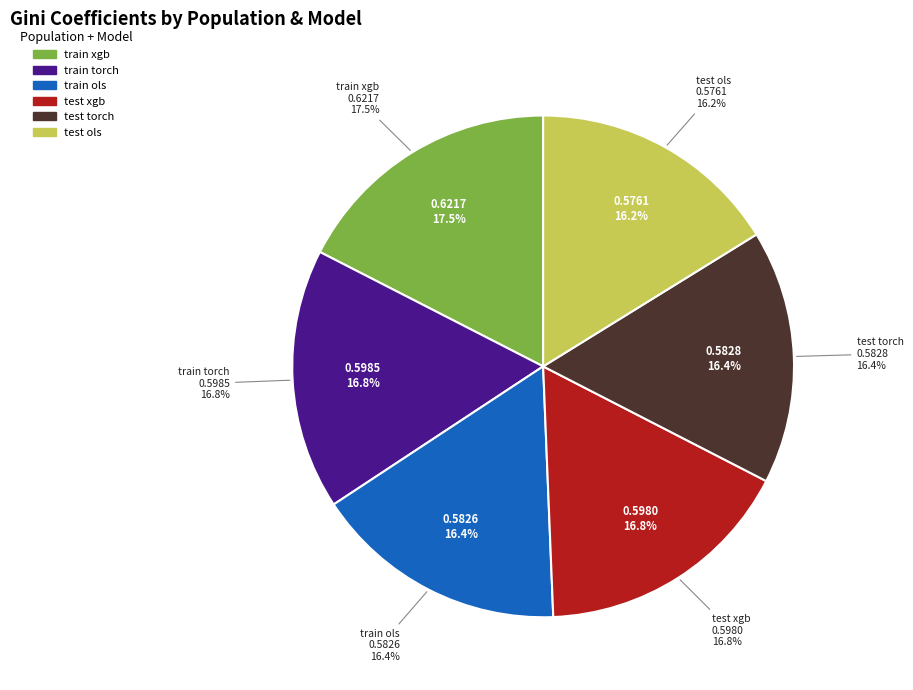

Which category has the smallest portion of the pie?

test ols